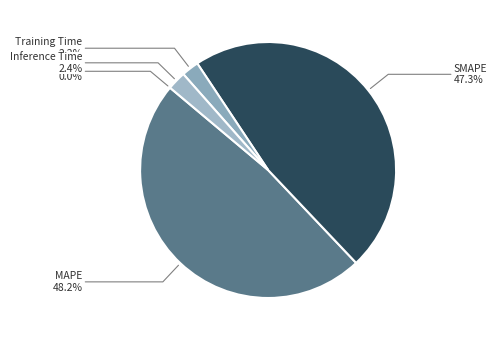

What is the largest slice in the pie chart?

MAPE